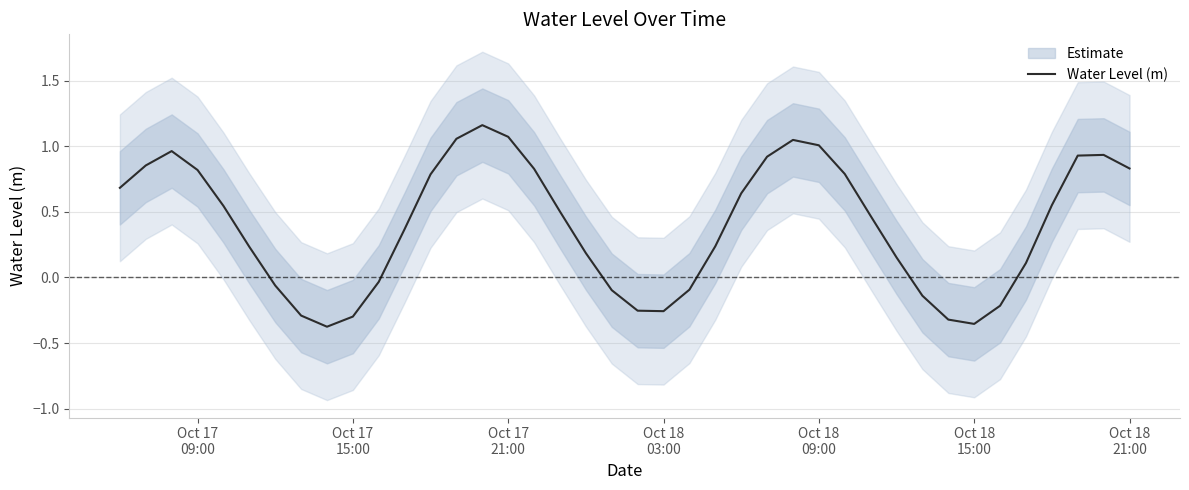

Reading left to right, what are all the values shown in this chart?

0.7	0.9	1.0	0.8	0.5	0.2	-0.1	-0.3	-0.4	-0.3	-0.0	0.4	0.8	1.1	1.2	1.1	0.8	0.5	0.2	-0.1	-0.3	-0.3	-0.1	0.2	0.6	0.9	1.0	1.0	0.8	0.5	0.2	-0.1	-0.3	-0.4	-0.2	0.1	0.6	0.9	0.9	0.8